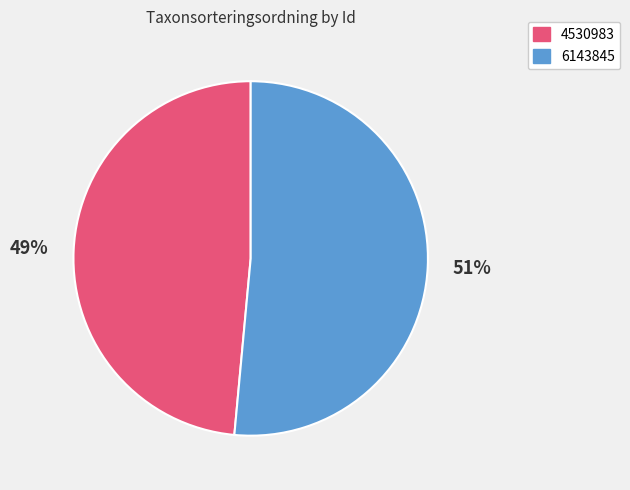

To the nearest percent, what is the combined percentage of 4530983 and 6143845?

100%